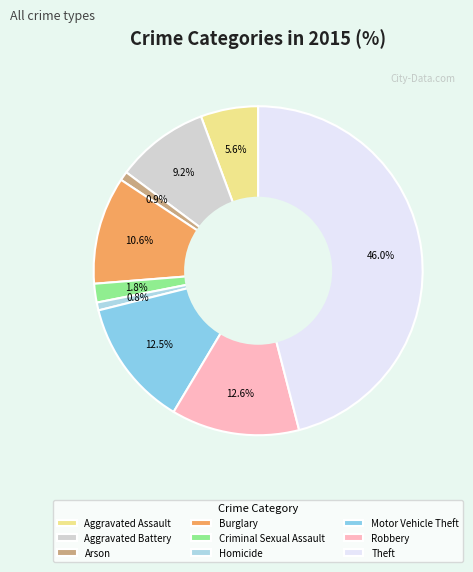

To the nearest percent, what is the average slice percentage?

11%